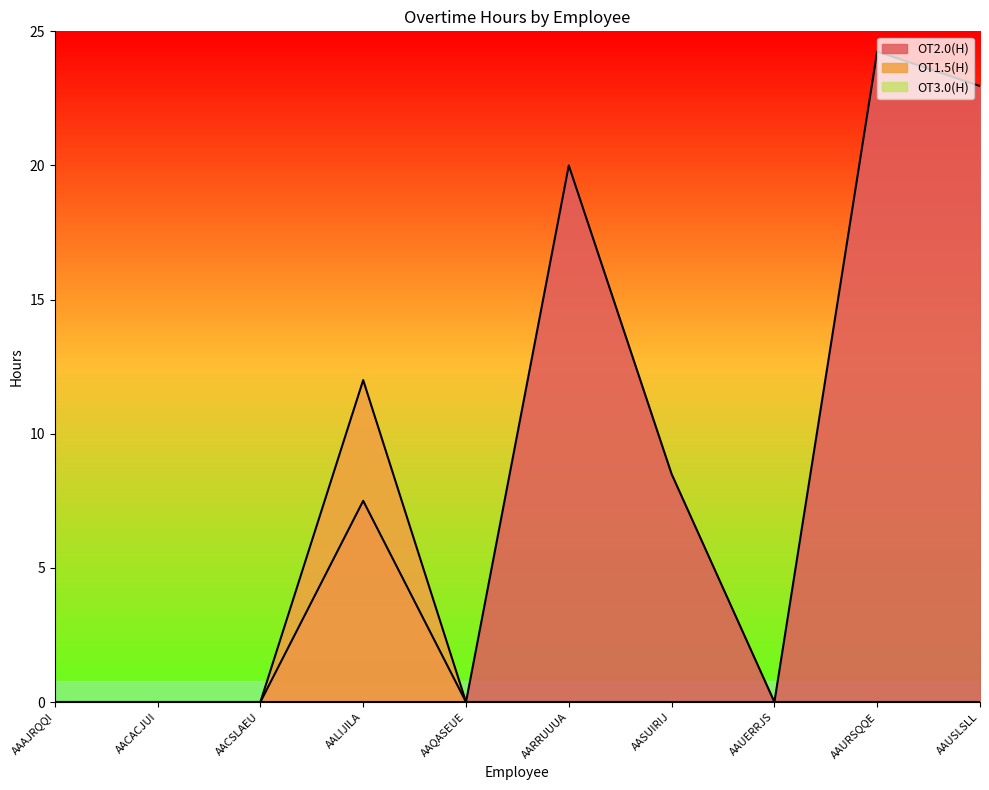

The value of OT1.5(H) at AAQASEUE is 0.0. True or false?

True